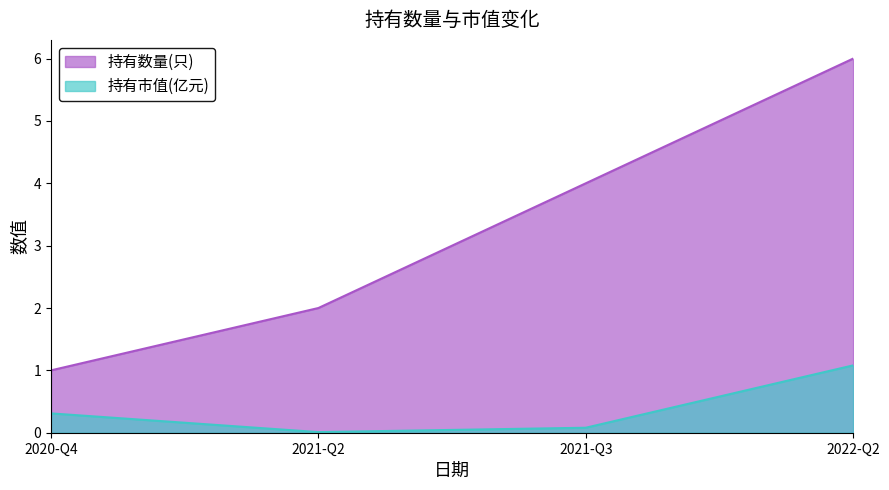

List the series in order of their peak value, lowest first.

持有市值(亿元), 持有数量(只)